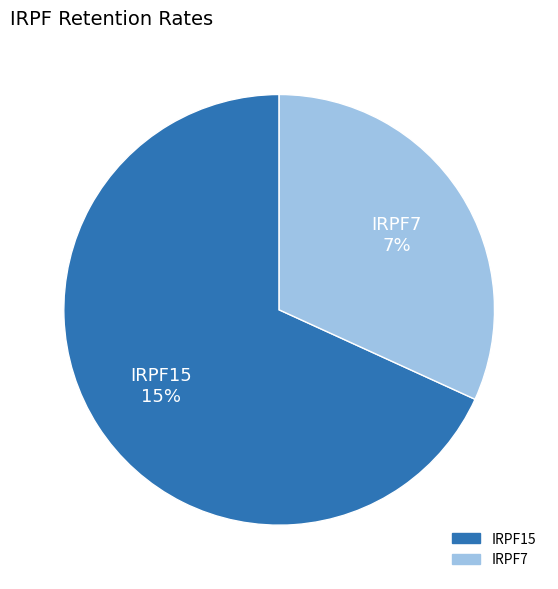

Is IRPF7 the majority of the pie?

No